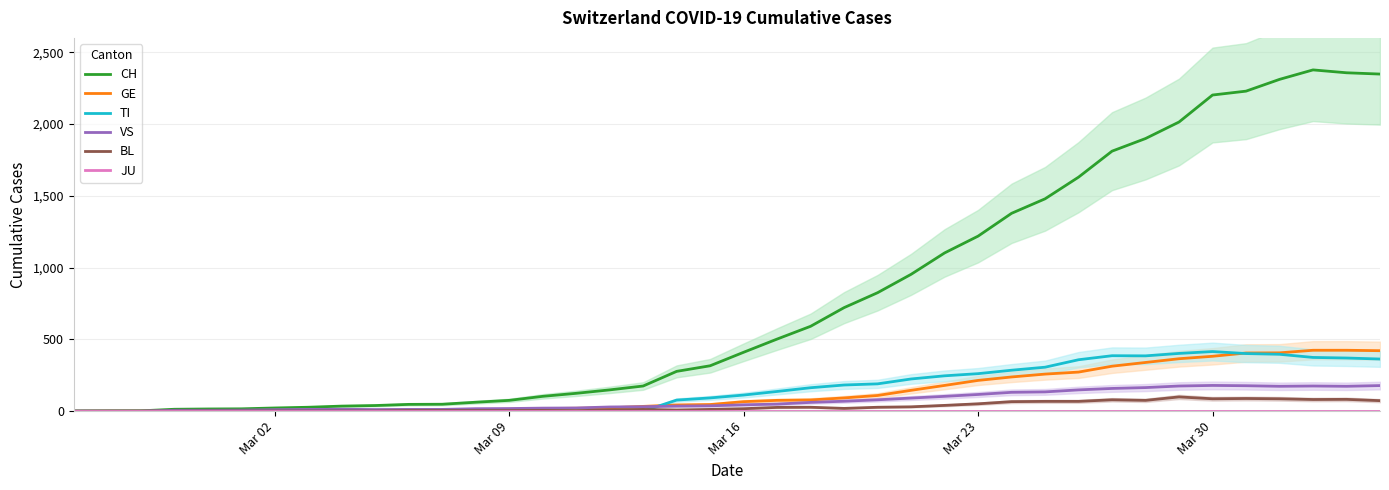

What is the highest value of the GE series?

424